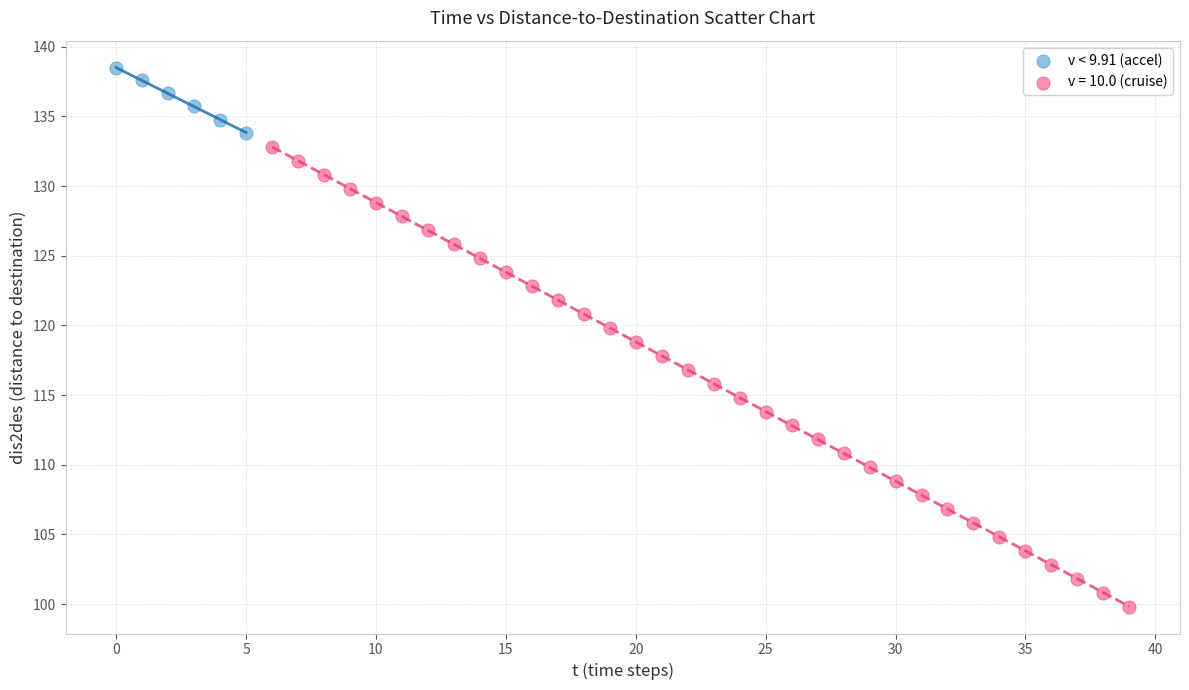

Which series reaches the minimum Y coordinate?

v = 10.0 (cruise)